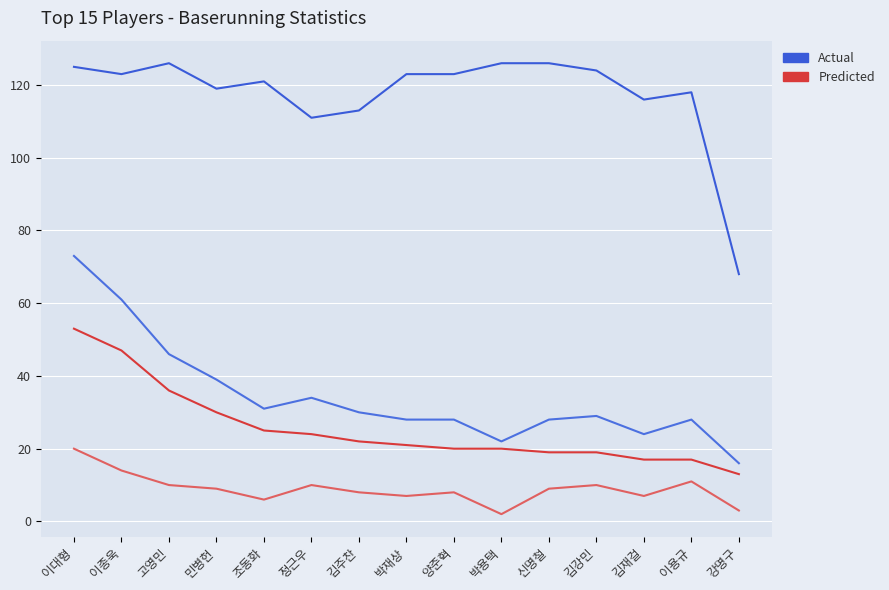

How many interior local peaks does the Actual series have?

3